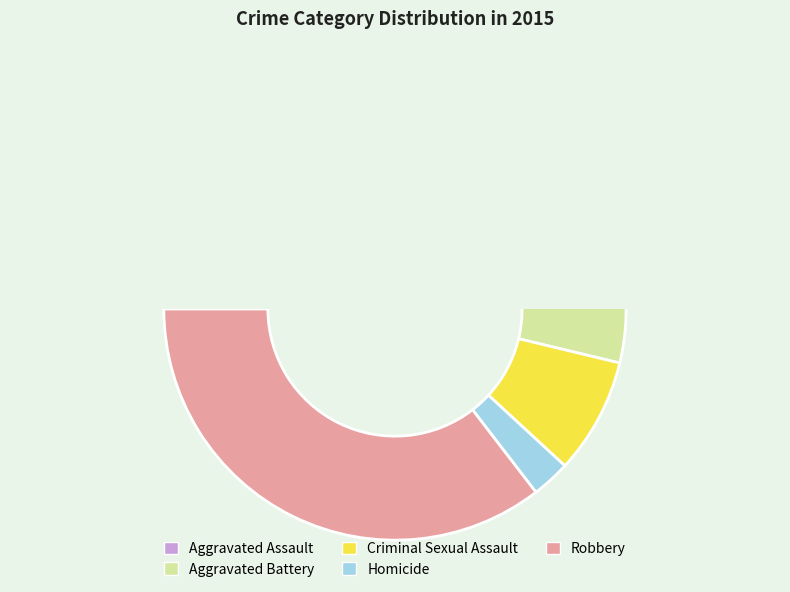

To the nearest percent, what is the difference between the largest and smallest slice percentages?

33%